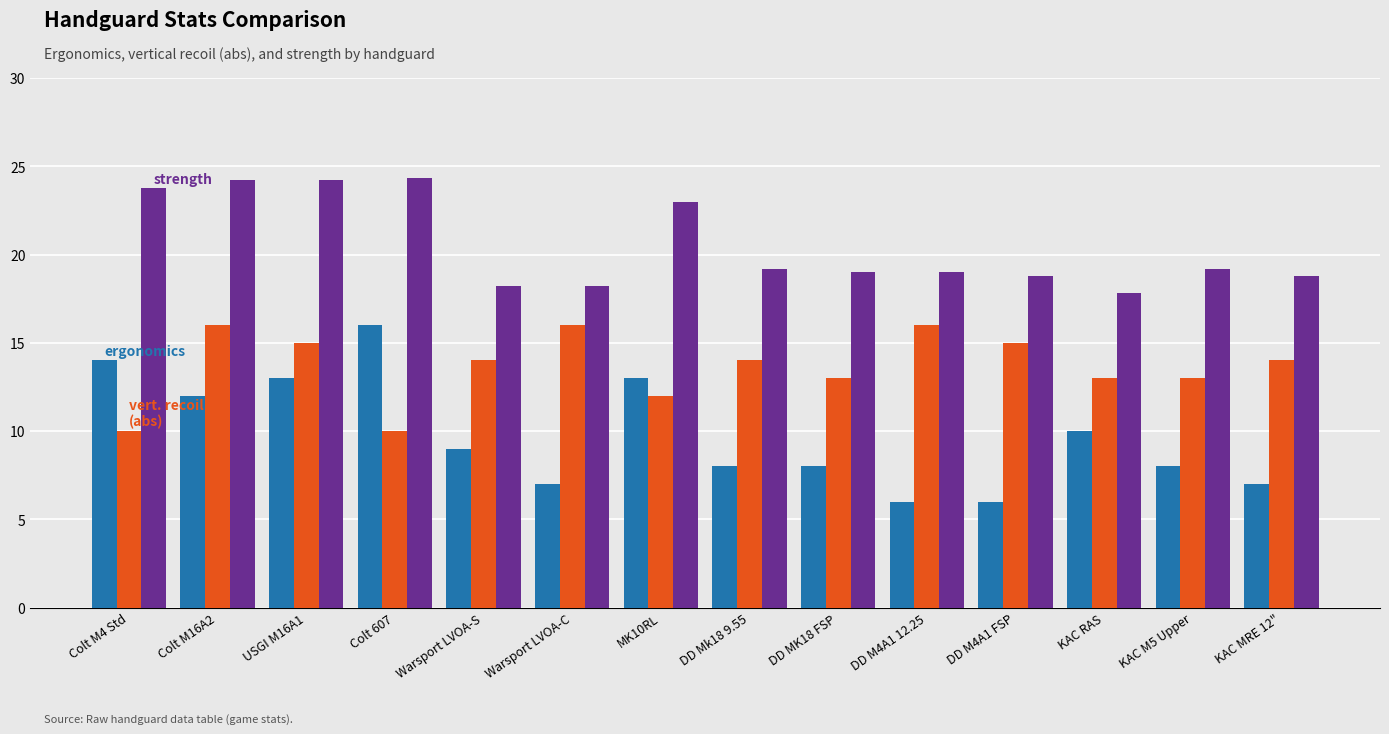

What is the total value across all series at Colt M16A2?

52.2